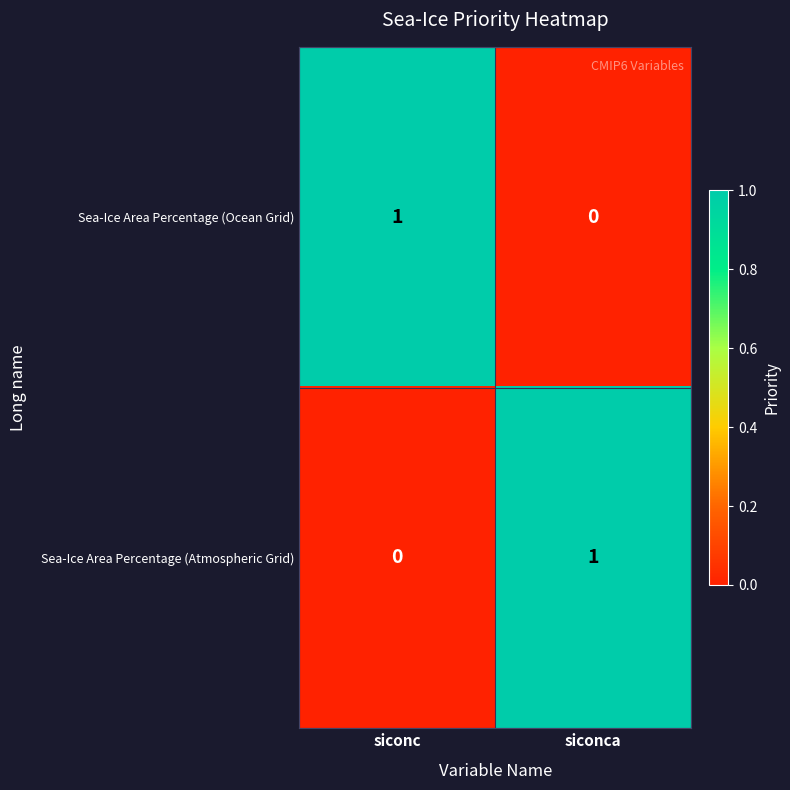

How many distinct data groups are displayed?

2